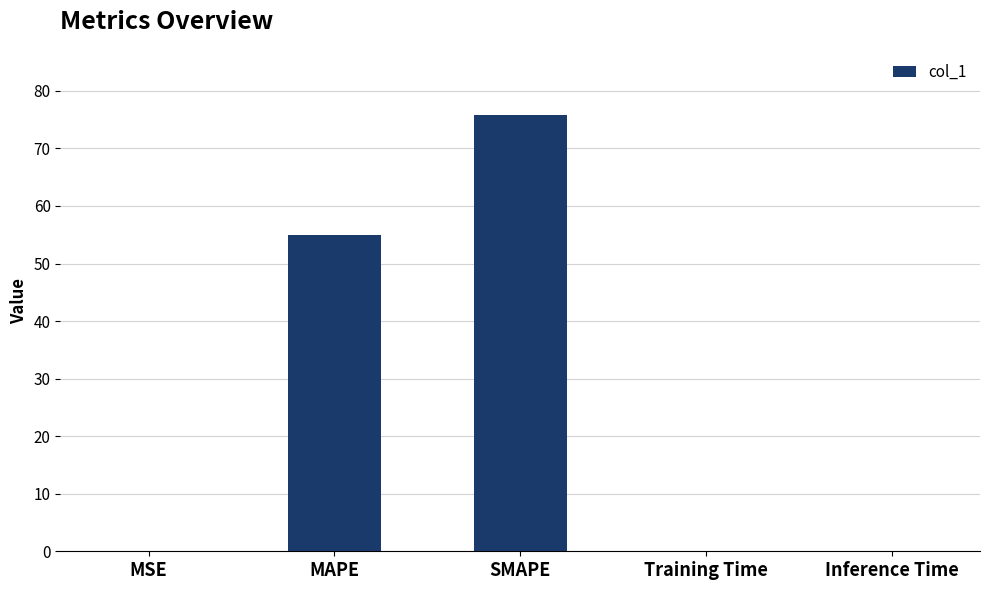

Which has a higher value, Training Time or SMAPE?

SMAPE